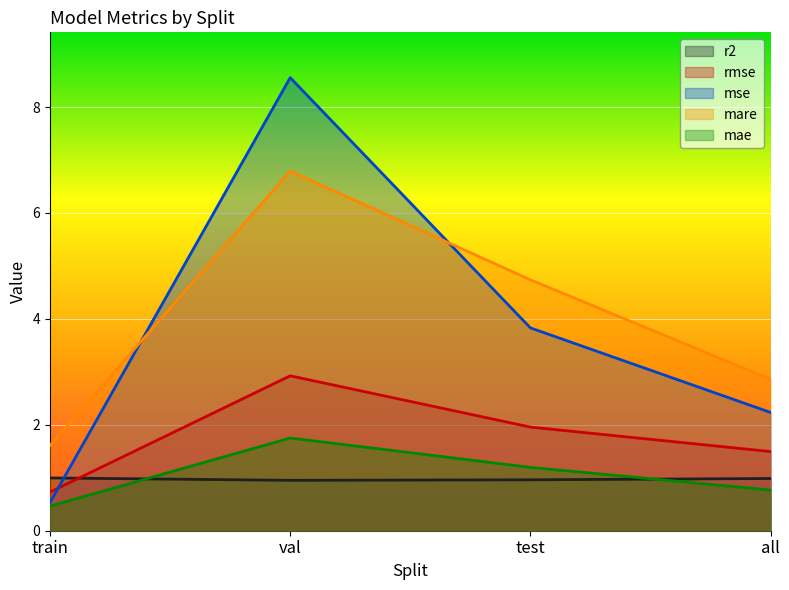

What is the value of the r2 point at the 3rd from the left?

1.0